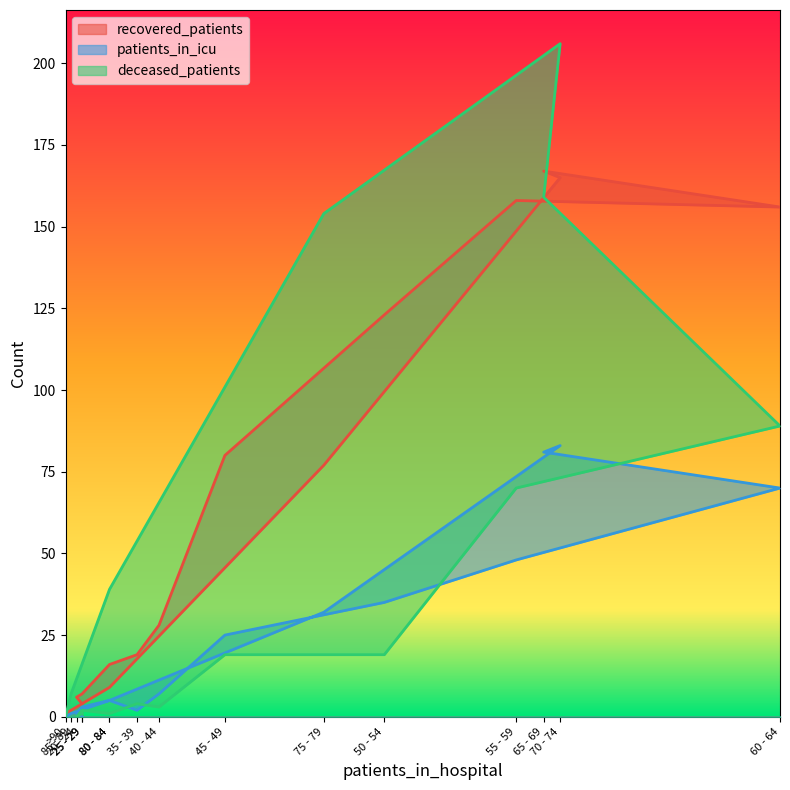

What is the sum of the deceased_patients values at 65 - 69 and 25 - 29?

161